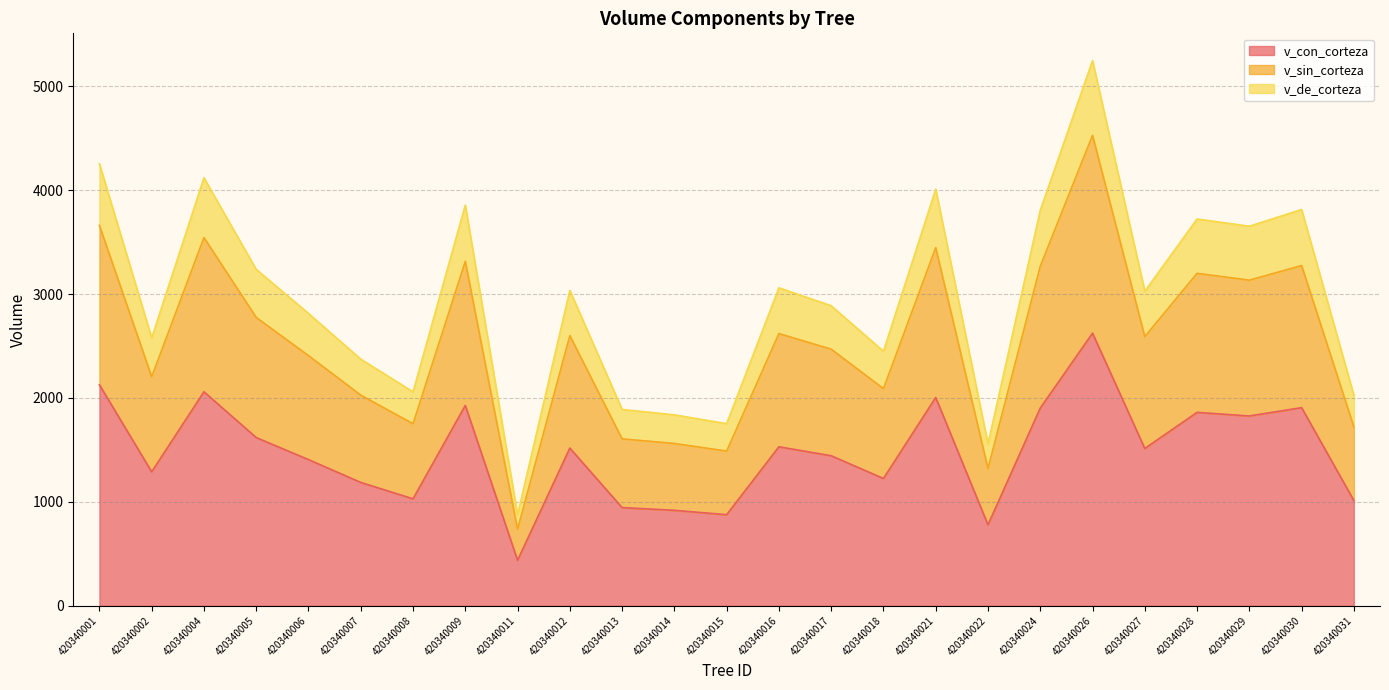

Does the chart display data point markers on the line(s)?

No